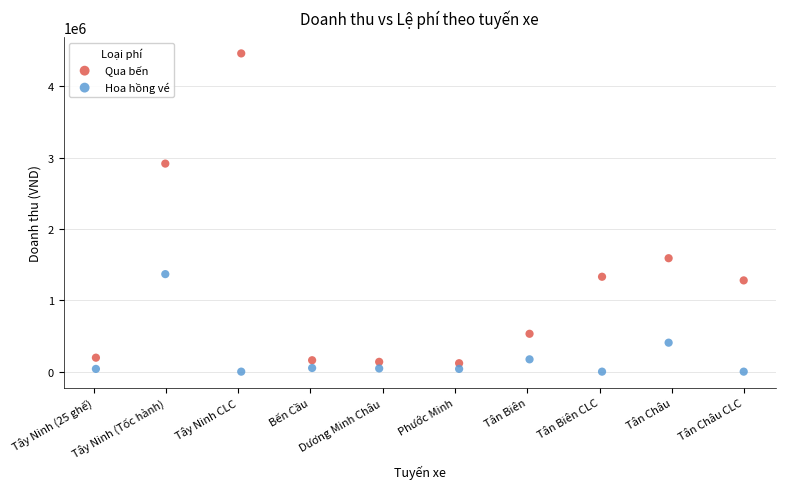

What are all the series names shown in the legend?

Qua bến, Hoa hồng vé